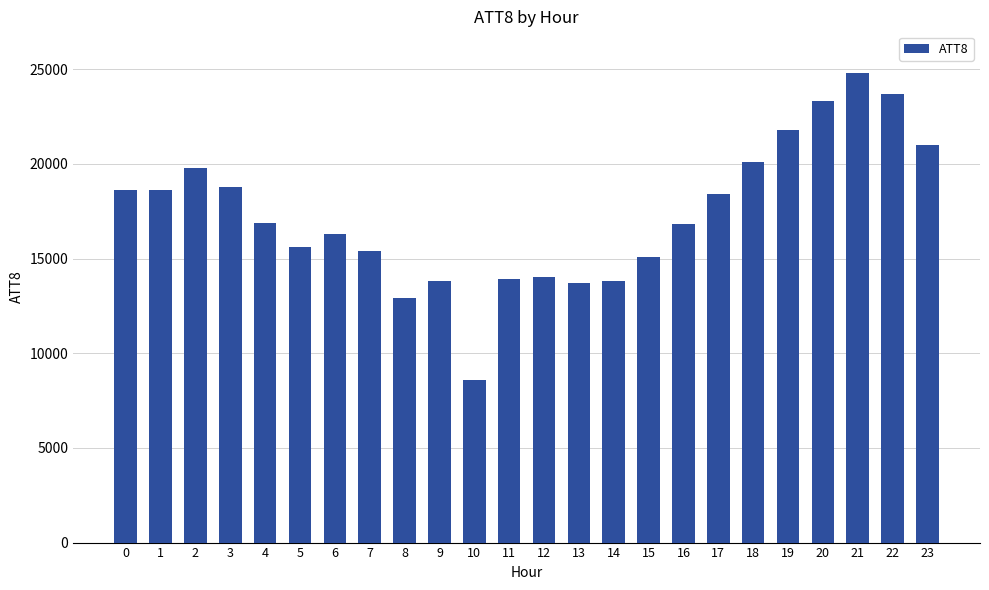

The chart shows a value of 29599 at 1. True or false?

False